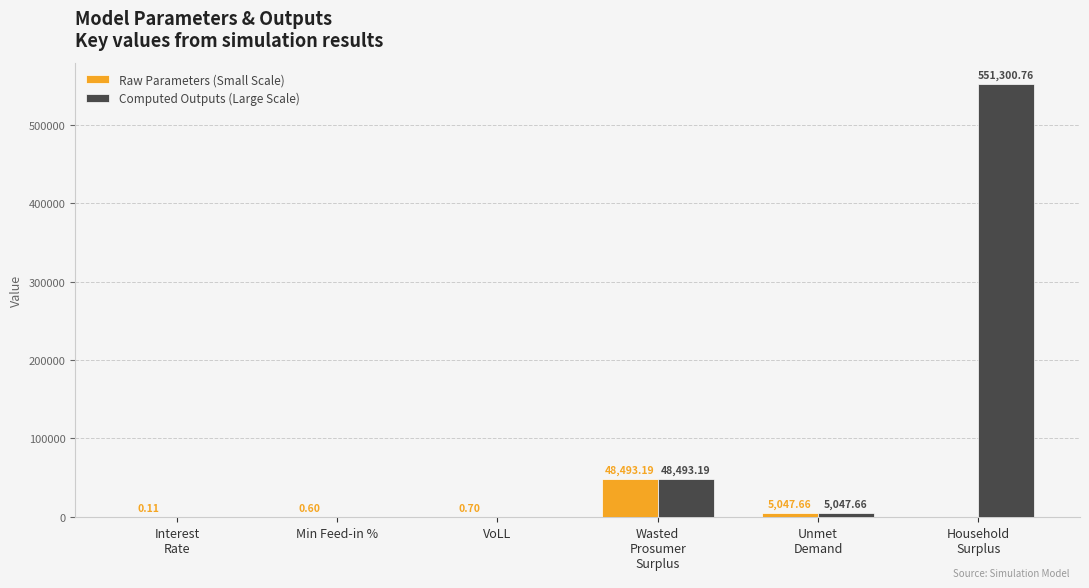

The value of Raw Parameters (Small Scale) at VoLL is 0.7. True or false?

True